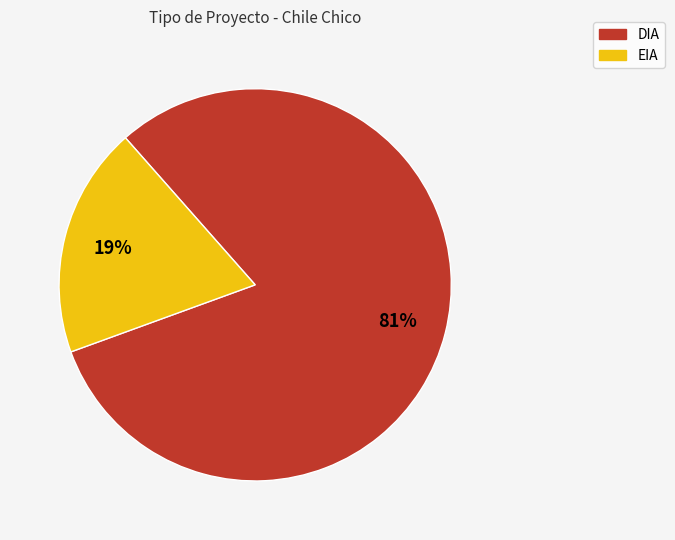

Is it true that DIA is 88% of the pie?

False